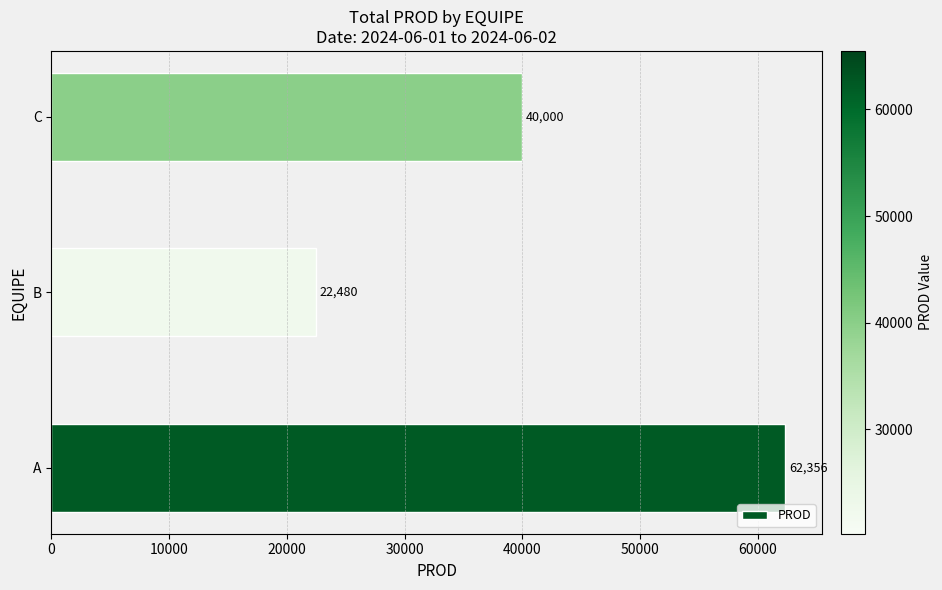

List the labels in order of value, smallest first.

B, C, A